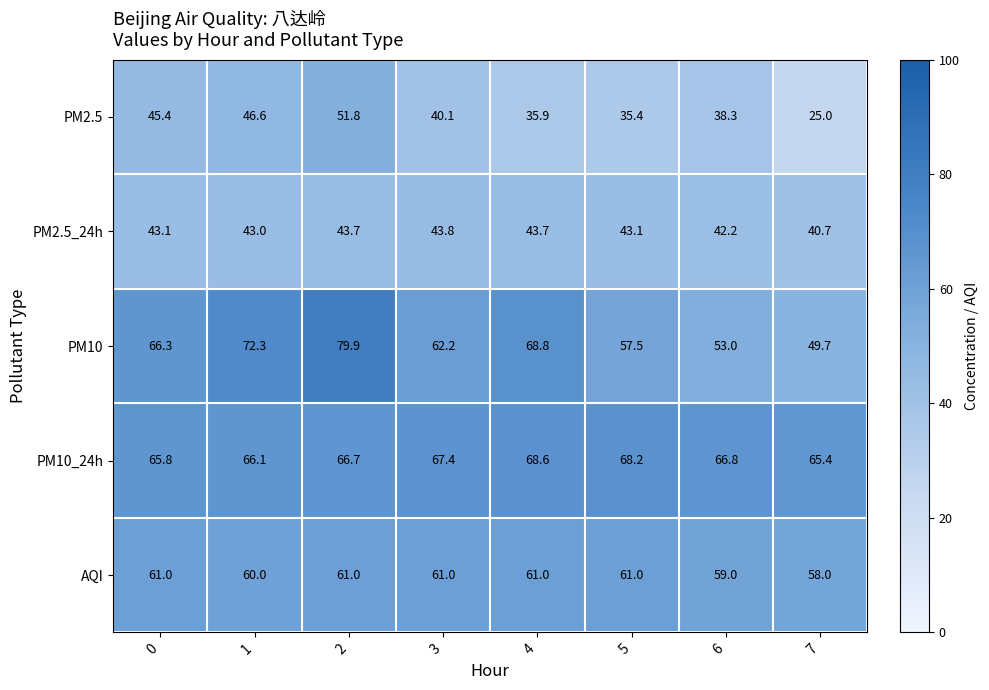

Rank the series at 0 from lowest to highest value.

PM2.5_24h, PM2.5, AQI, PM10_24h, PM10